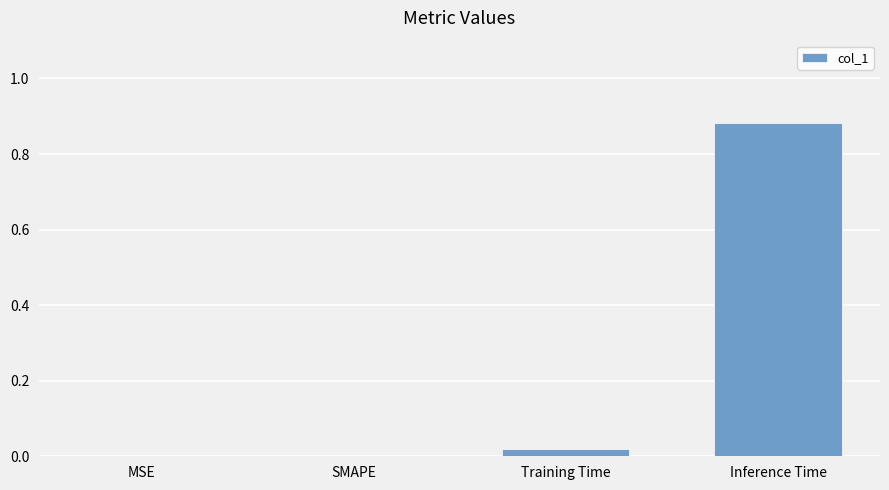

Which has a higher value, SMAPE or Inference Time?

Inference Time